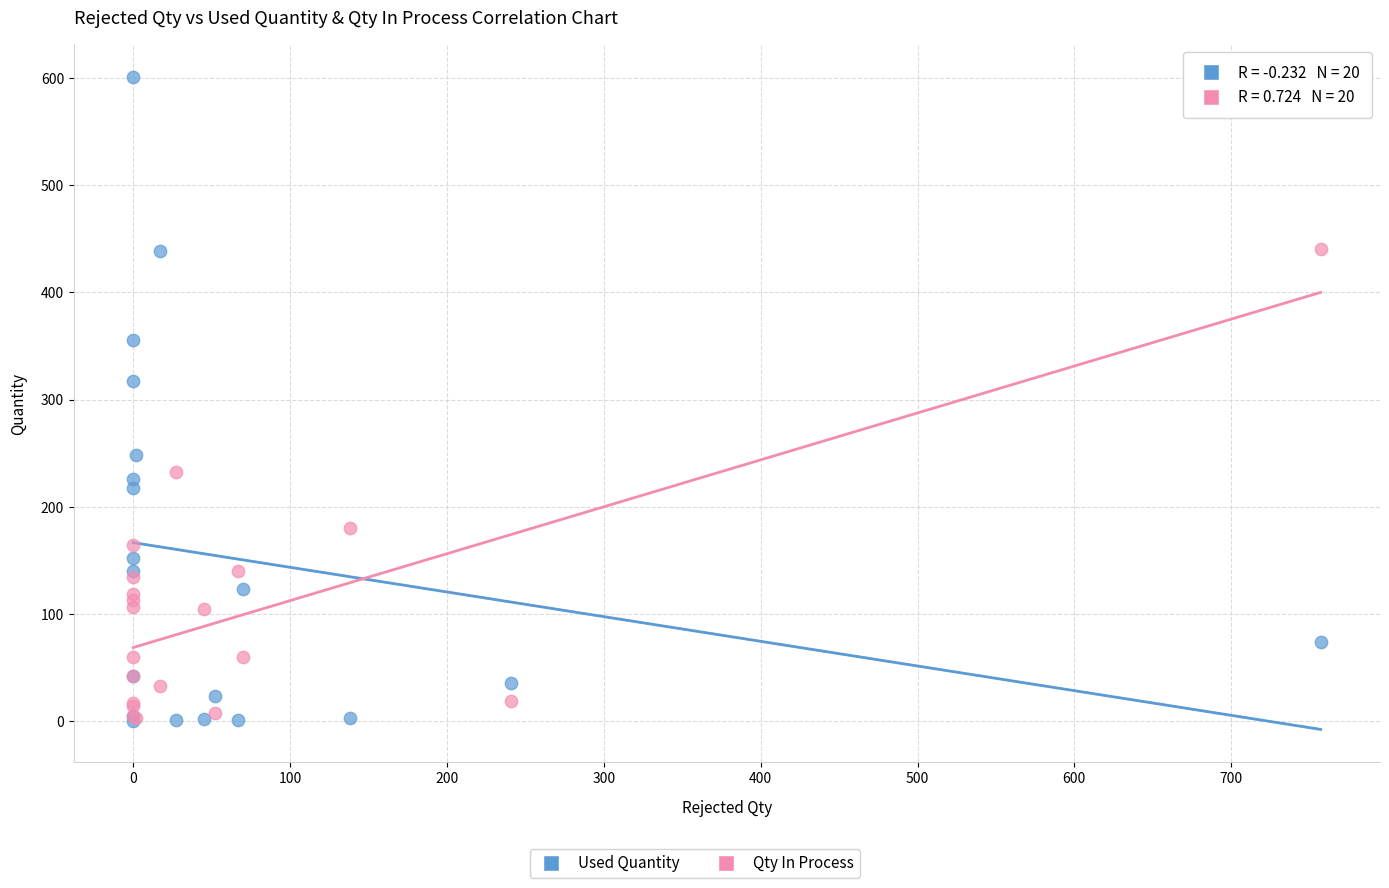

Which series has the widest spread of Y values?

Used Quantity